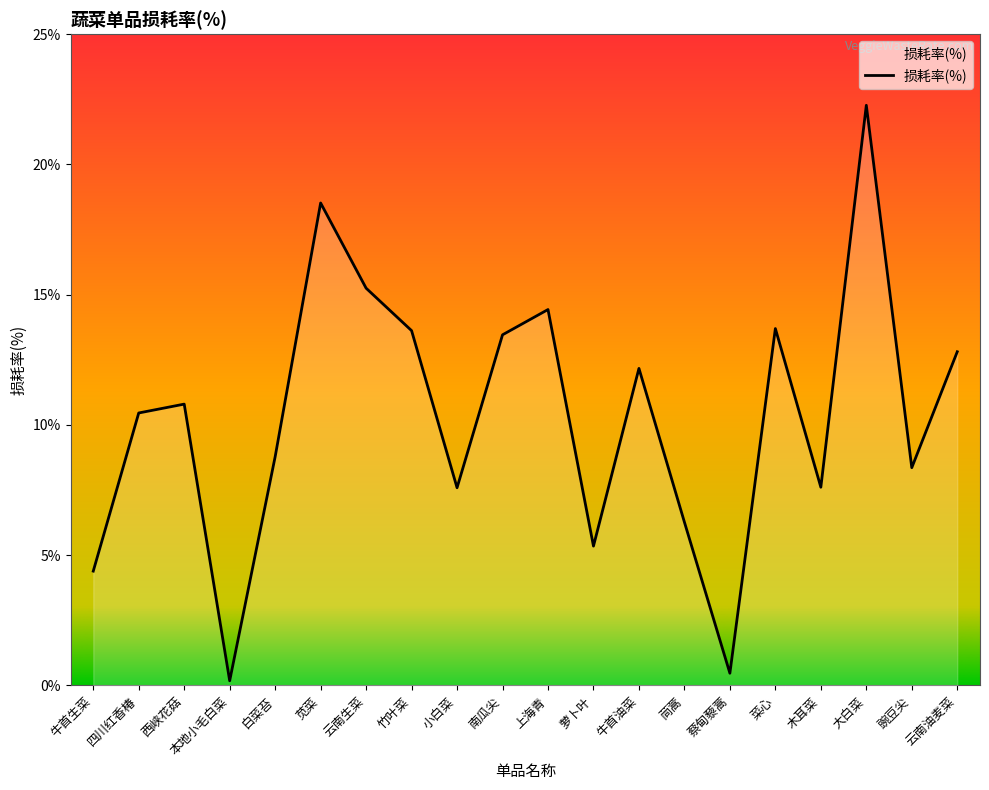

What is the maximum value shown in the chart?

22.3